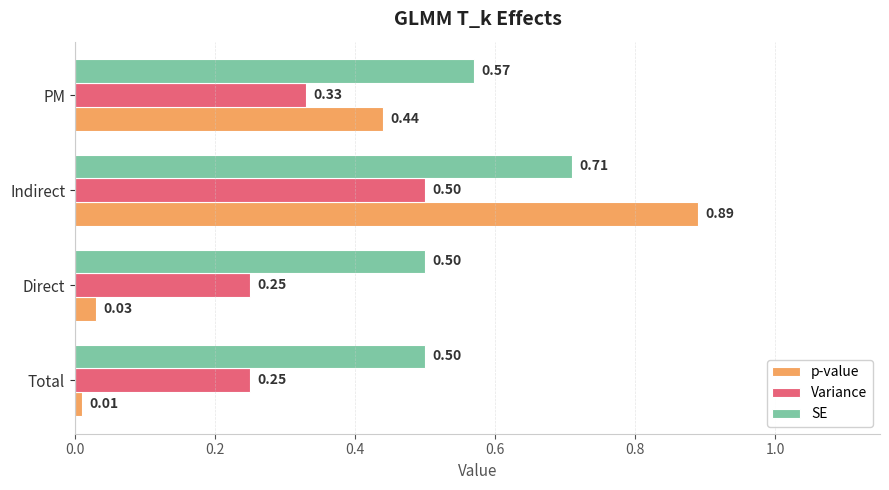

What are all the series names shown in the legend?

p-value, Variance, SE